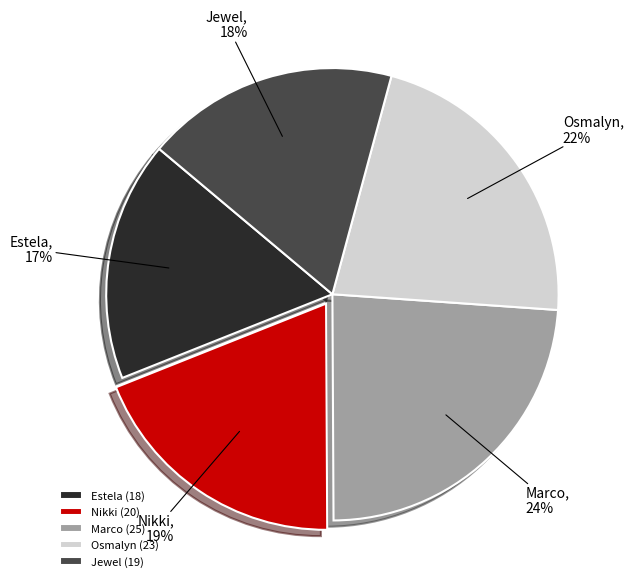

Between Osmalyn and Estela, which is larger?

Osmalyn